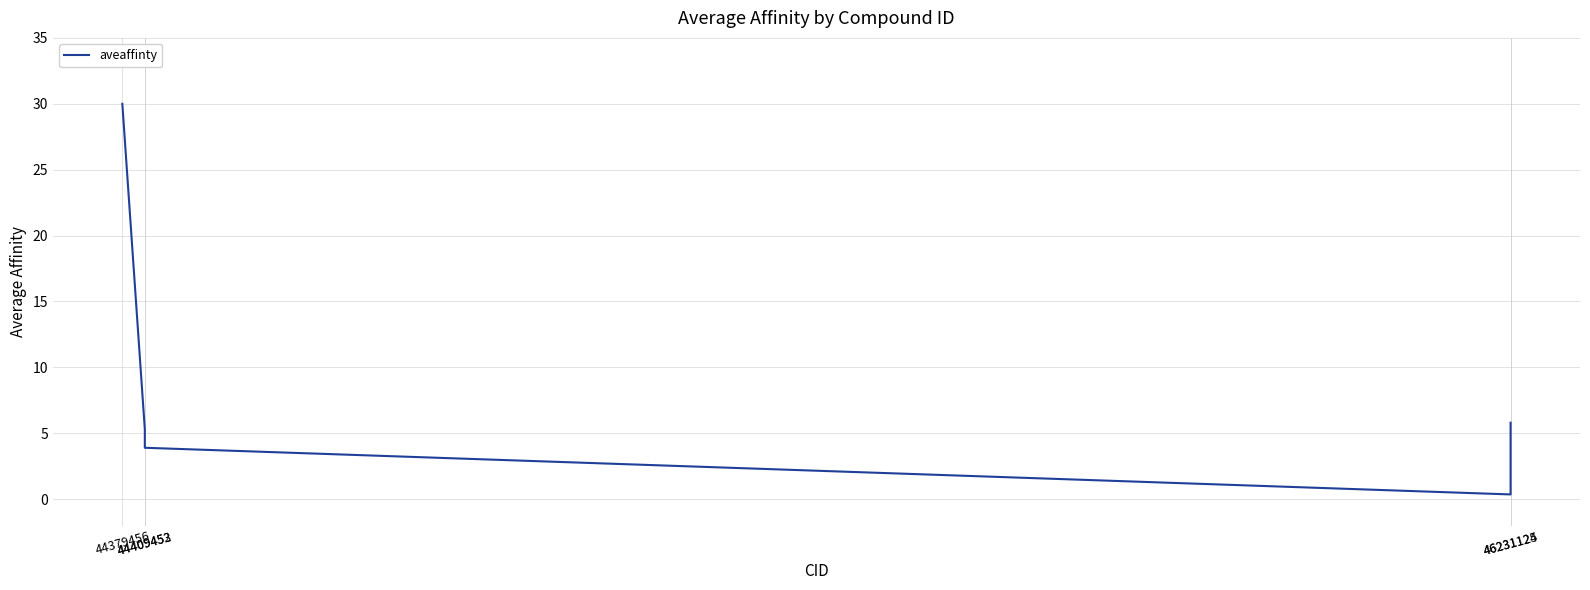

How many lines are shown in the chart?

1